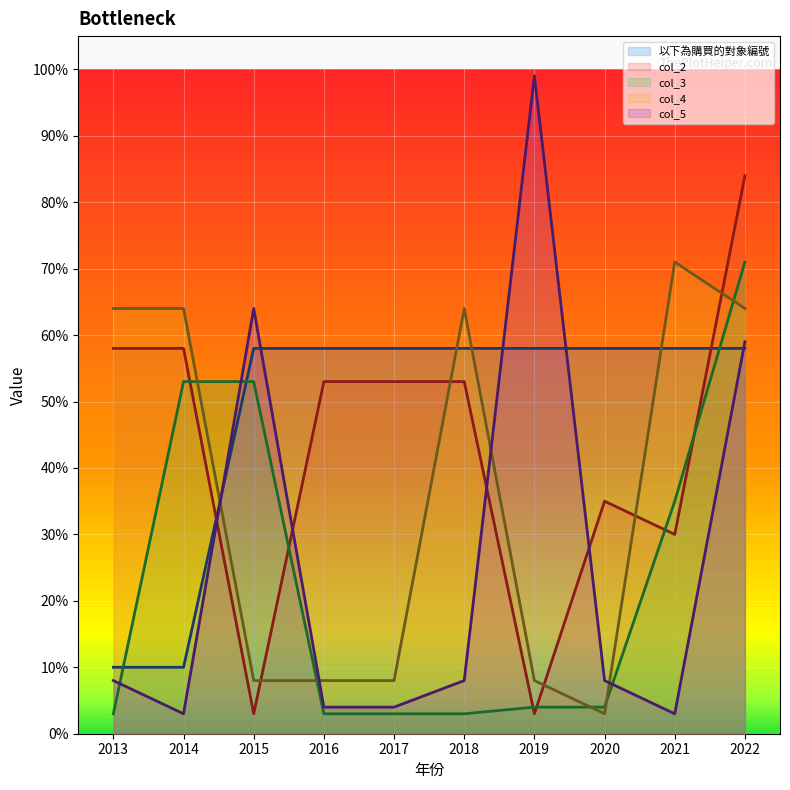

What is the smallest value displayed?

3